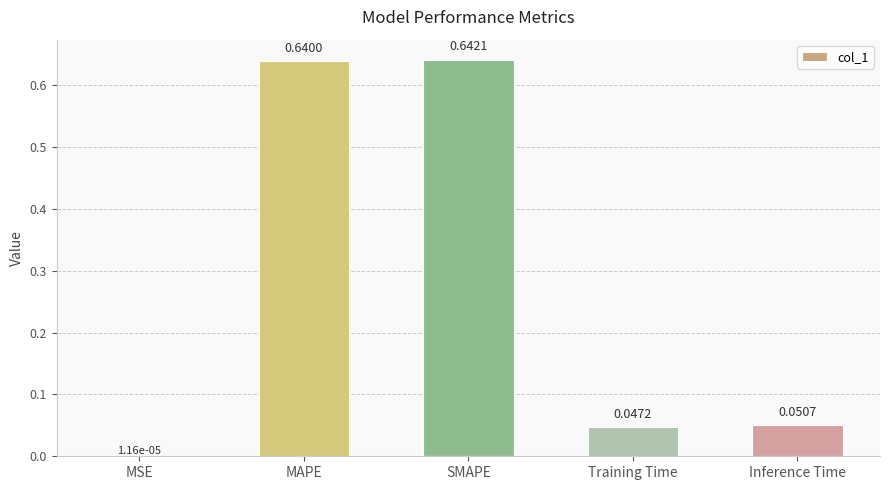

Where is the data nearest to the value 0?

MSE